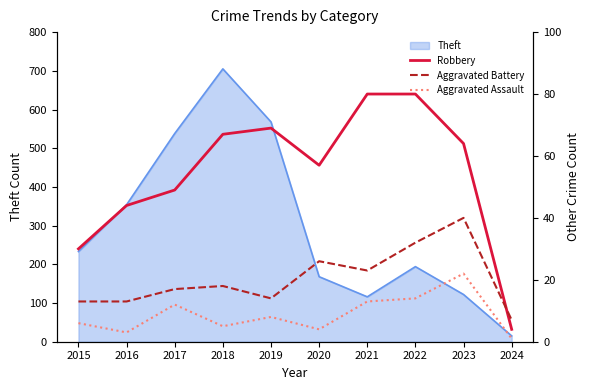

What is the minimum value shown in the chart?

1